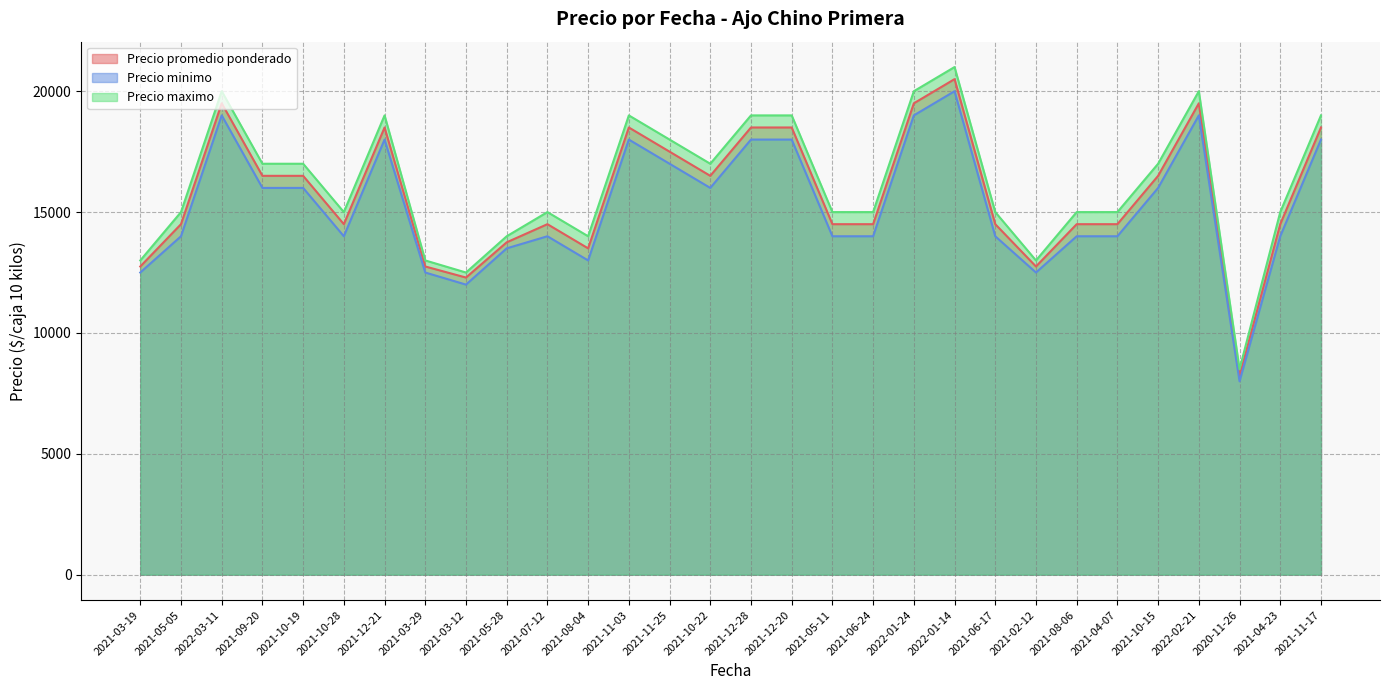

In Precio minimo, how many points are lower than both neighbors (excluding endpoints)?

6